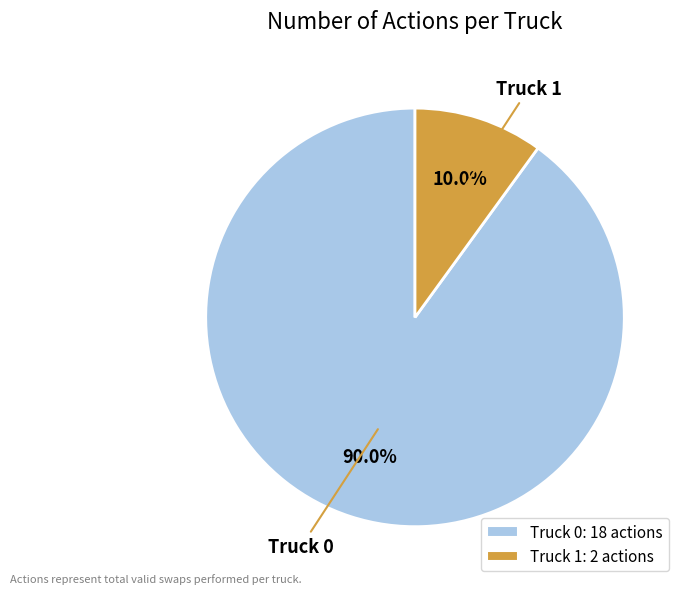

To the nearest percent, what portion does Truck 0 represent?

90%